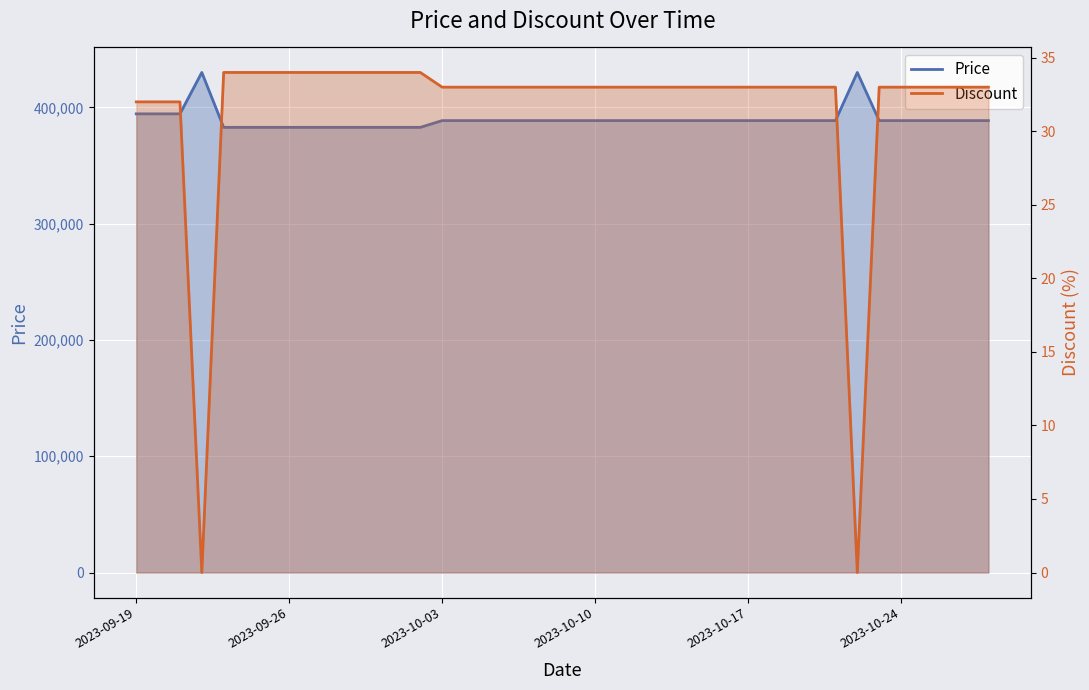

Which series changed the most between 2023-10-01 and 2023-10-10?

Price